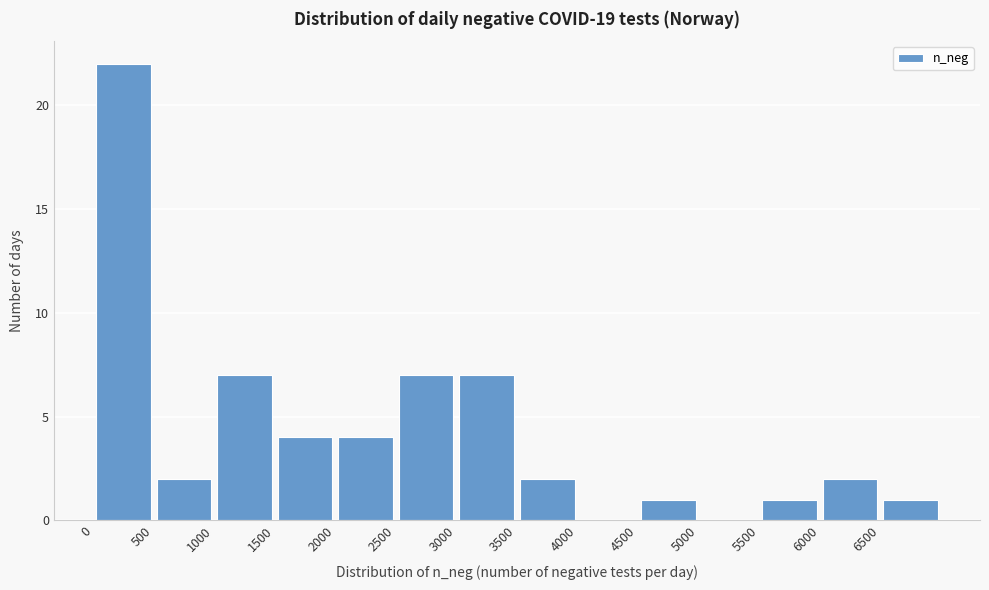

Over which range of the x-axis is the bar tallest?

0 to 500